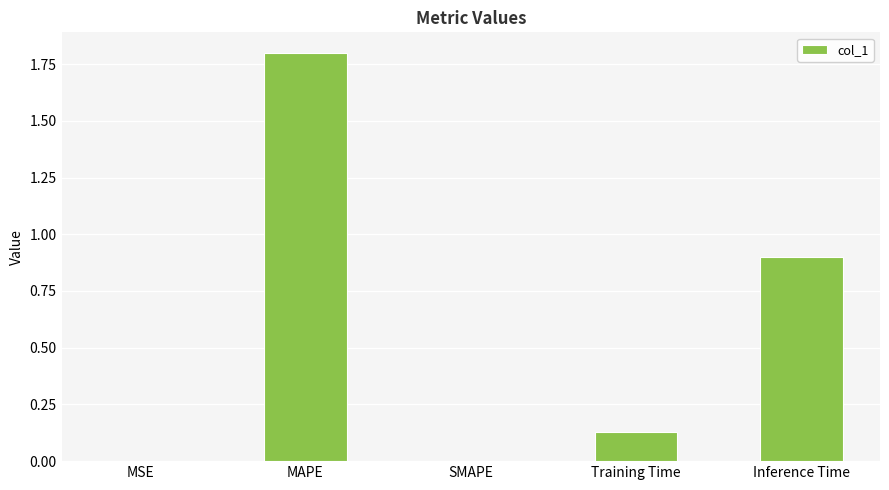

What is the sum of all values?

2.8